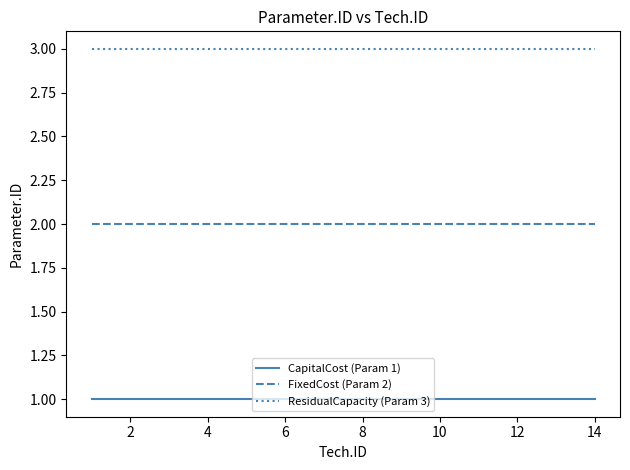

Which series has the largest total across all categories?

ResidualCapacity (Param 3)